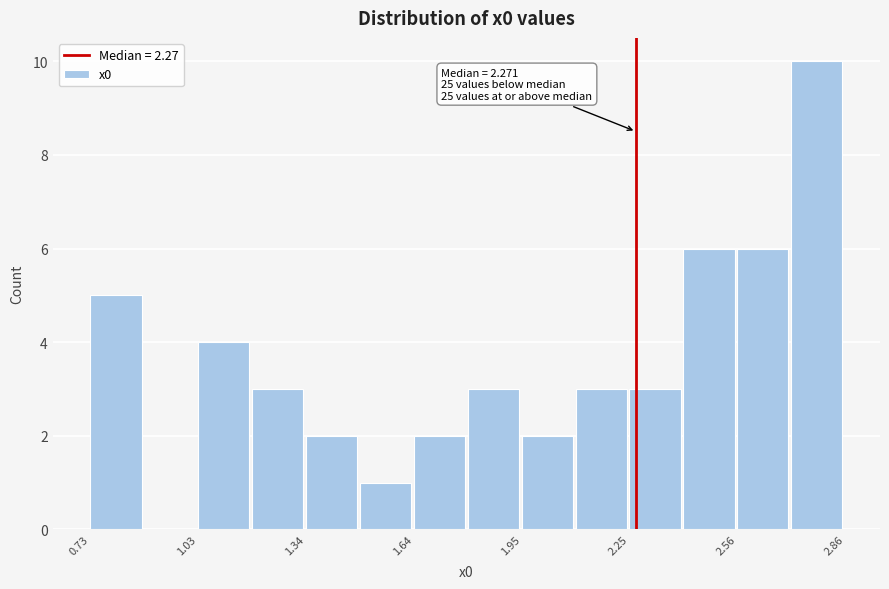

Read against the x-axis, roughly where is the centre of the tallest bar?

2.80